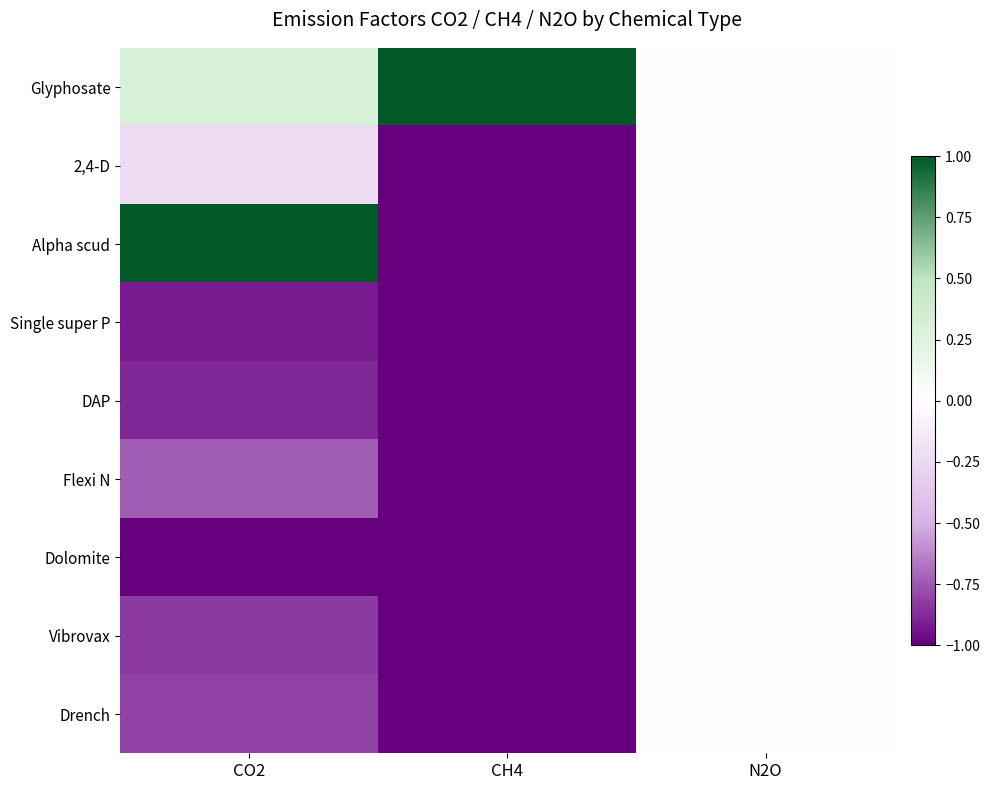

What is the smallest value displayed?

-1.0